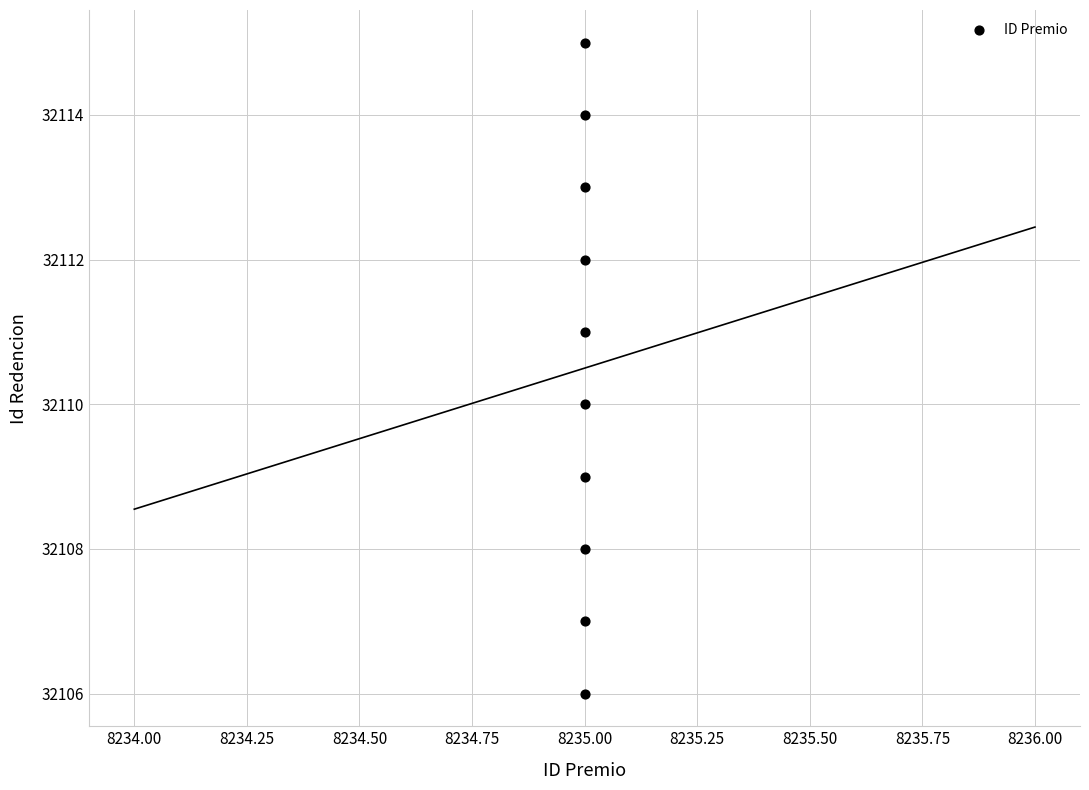

What is the average X value?

8235